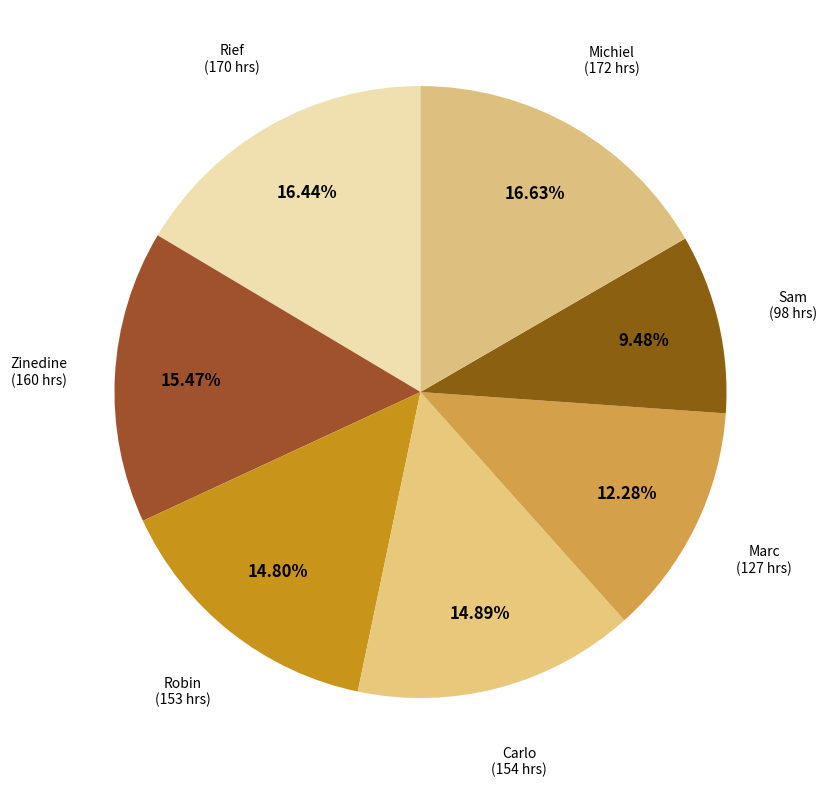

How many slices are in this pie chart?

7